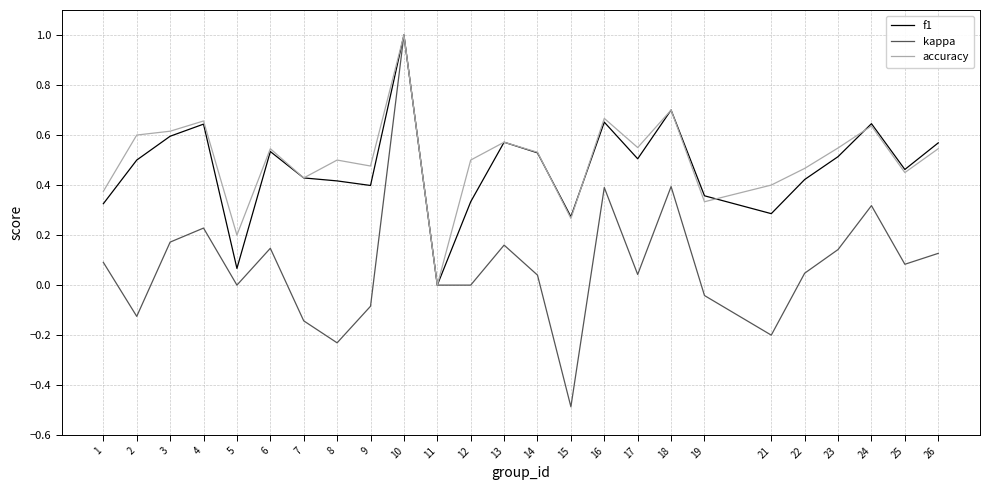

Which category has the highest value in the accuracy series?

10